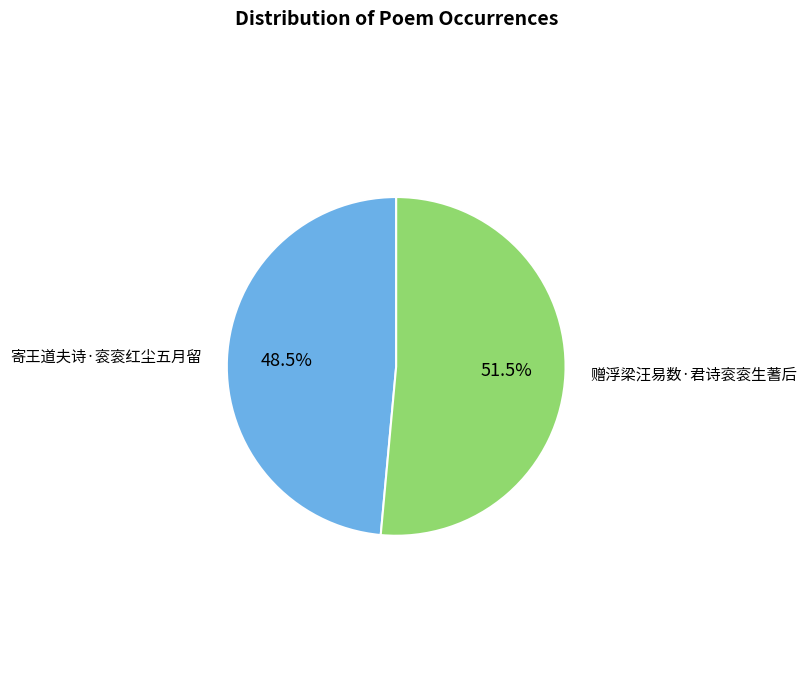

Does any single category account for the majority?

Yes